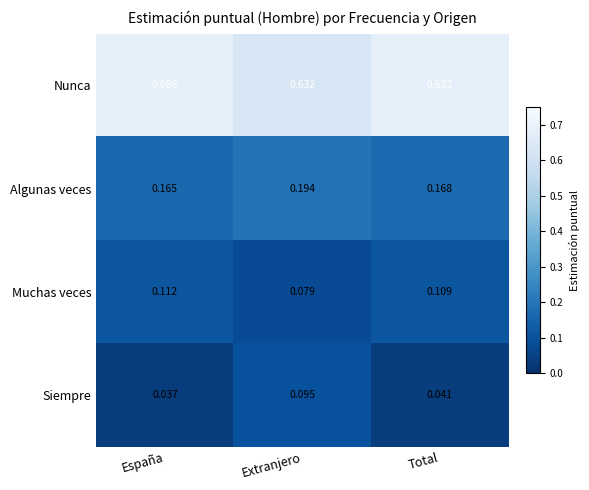

Count the number of categories in the chart.

3